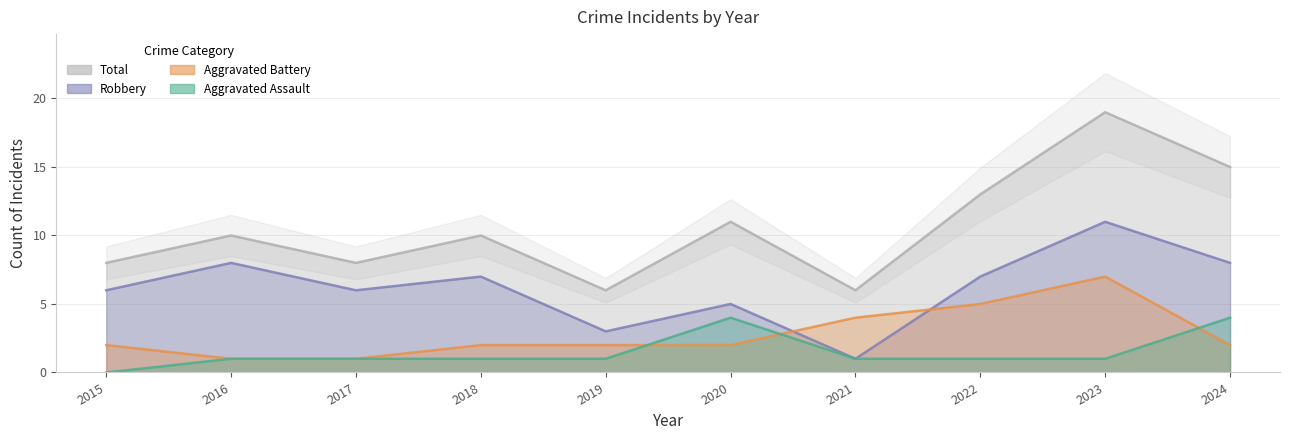

Which series has the widest spread of values?

Total